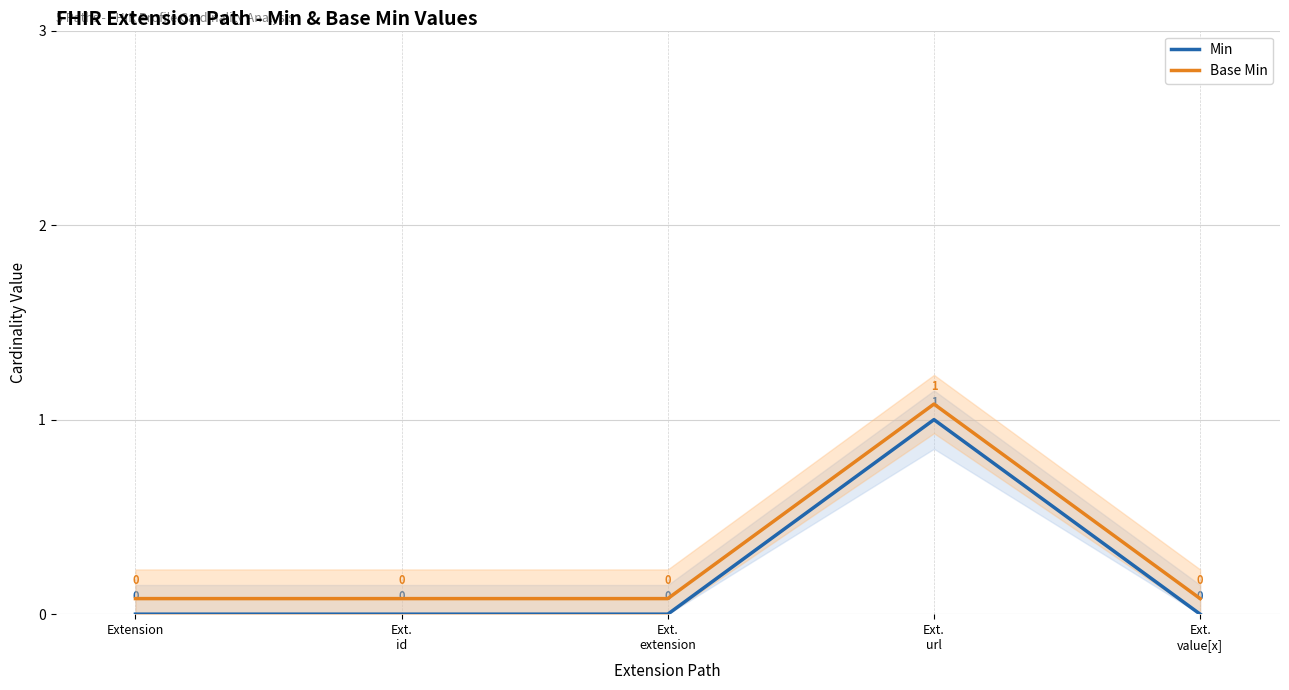

What position from the right is Ext.
id?

4